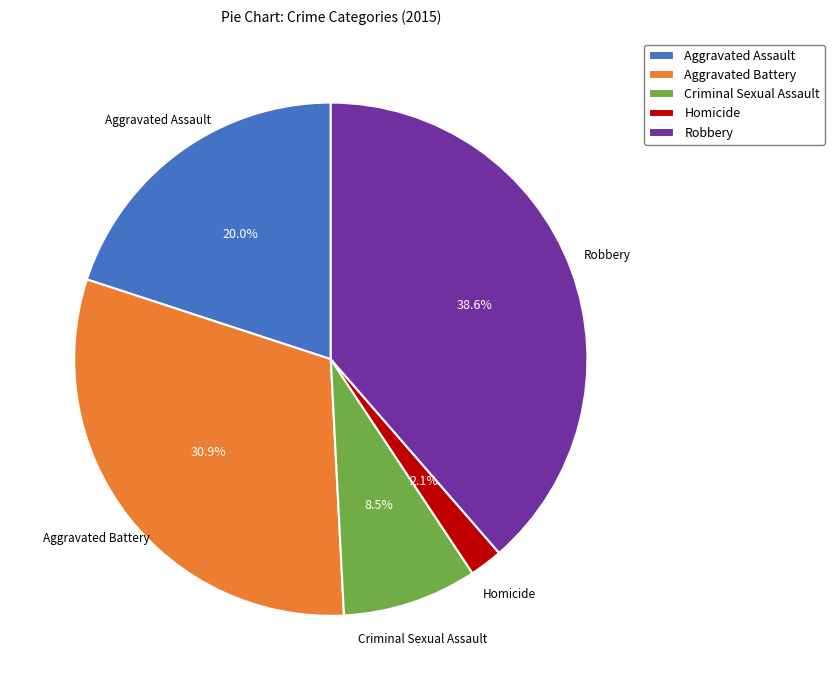

True or false: Criminal Sexual Assault accounts for 18% of the total.

False